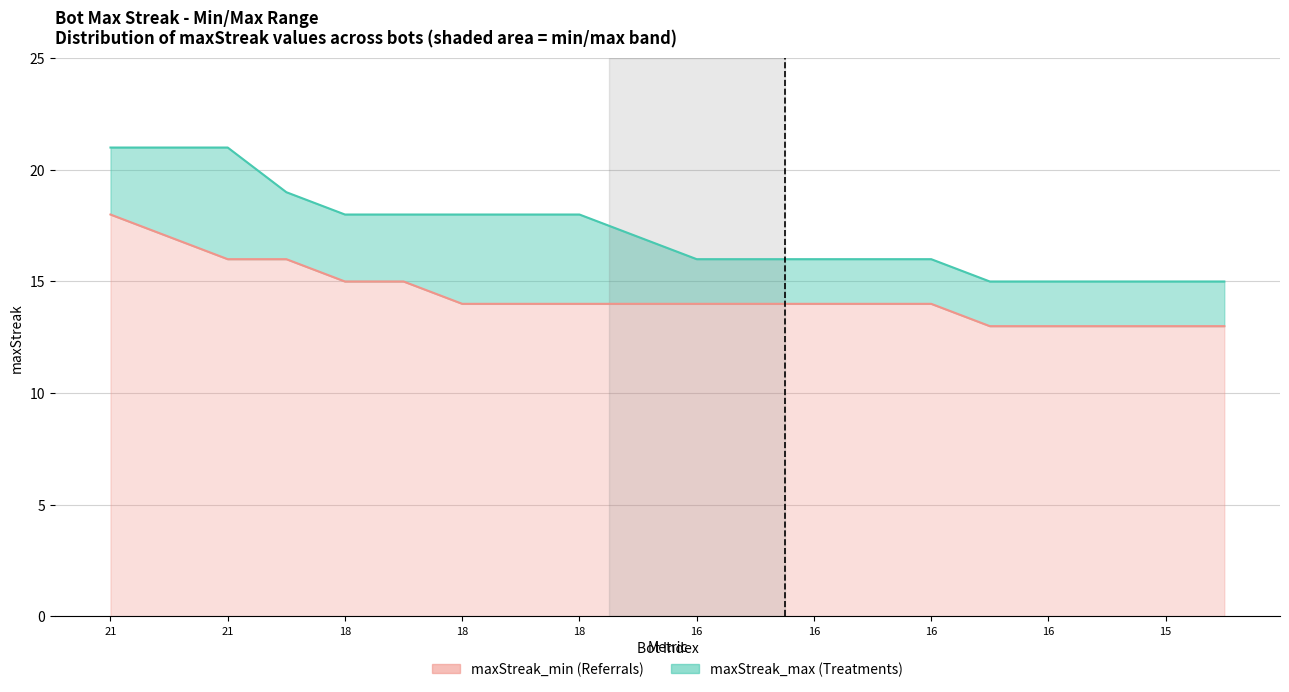

True or false: maxStreak_max and maxStreak_min intersect in this chart.

False